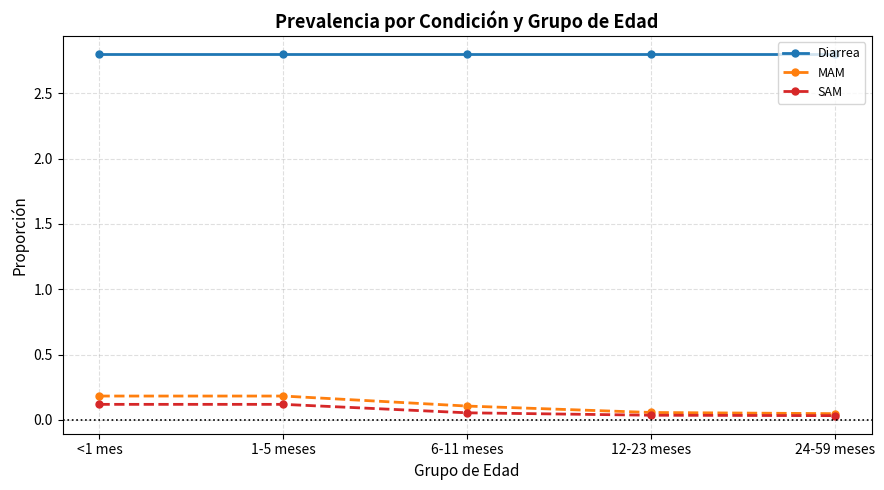

What is the maximum value shown in the chart?

2.8